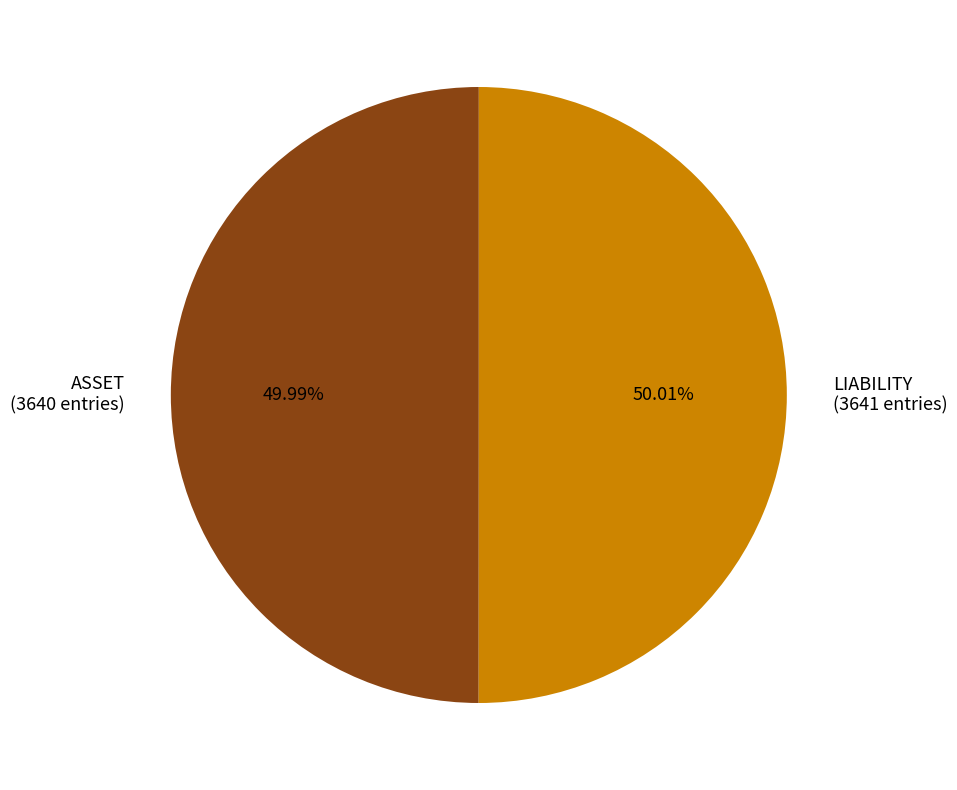

What is the ratio of the value at ASSET to the value at LIABILITY?

1.0